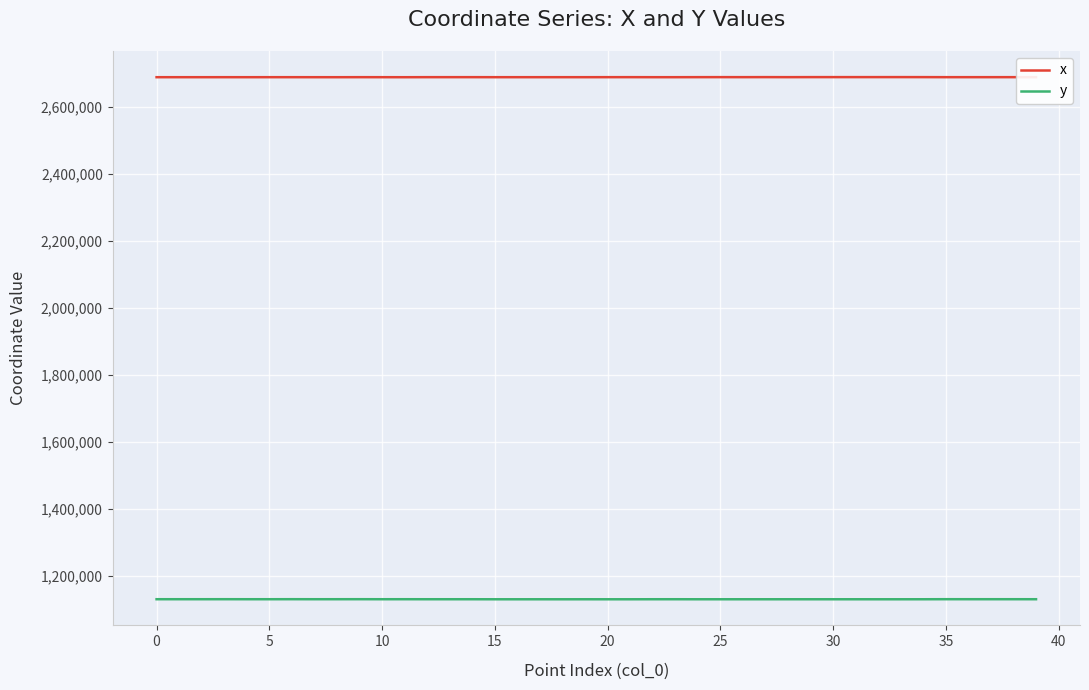

What is the sum of all y values?

45194535.7